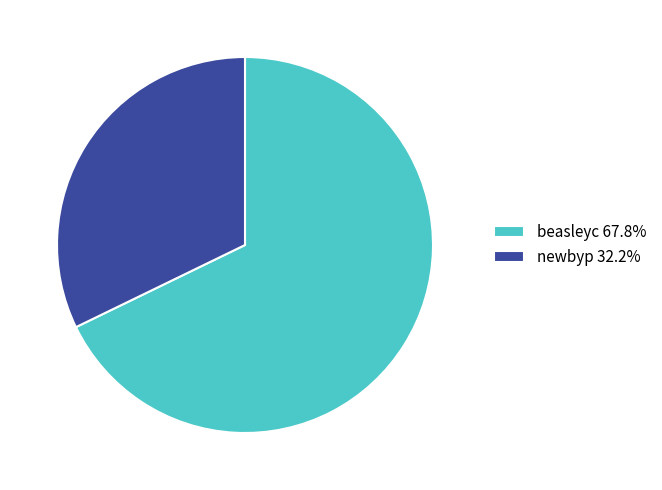

Does beasleyc represent more than half of the total?

Yes